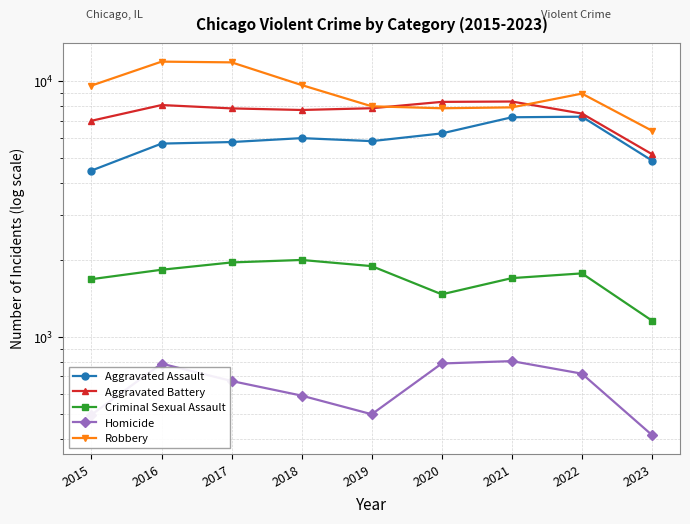

Rank the series by their maximum value, from lowest to highest.

Homicide, Criminal Sexual Assault, Aggravated Assault, Aggravated Battery, Robbery